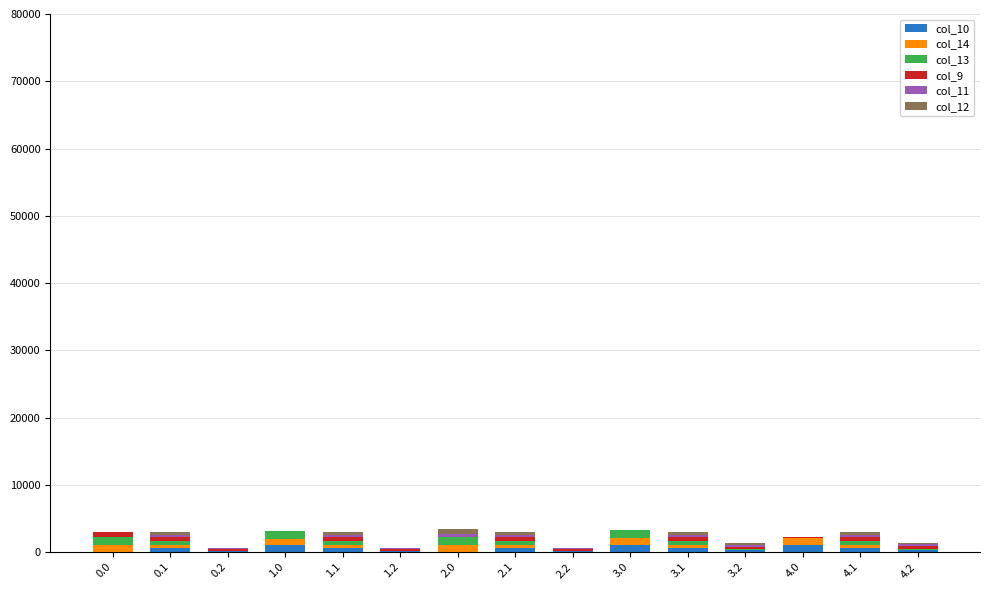

How many distinct data groups are displayed?

6